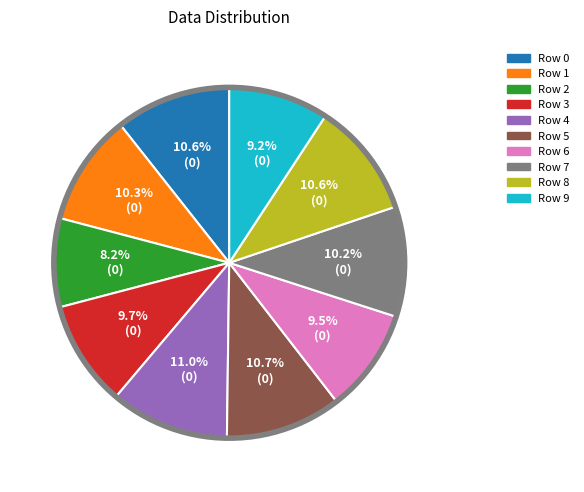

How many slices are in this pie chart?

10